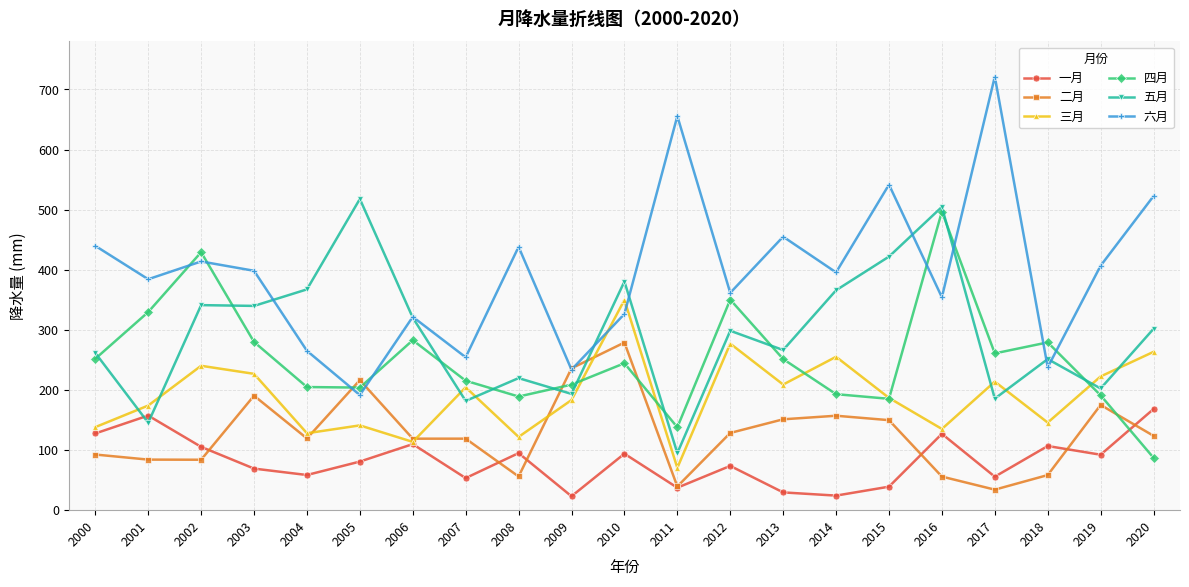

Which series has the largest total across all categories?

六月